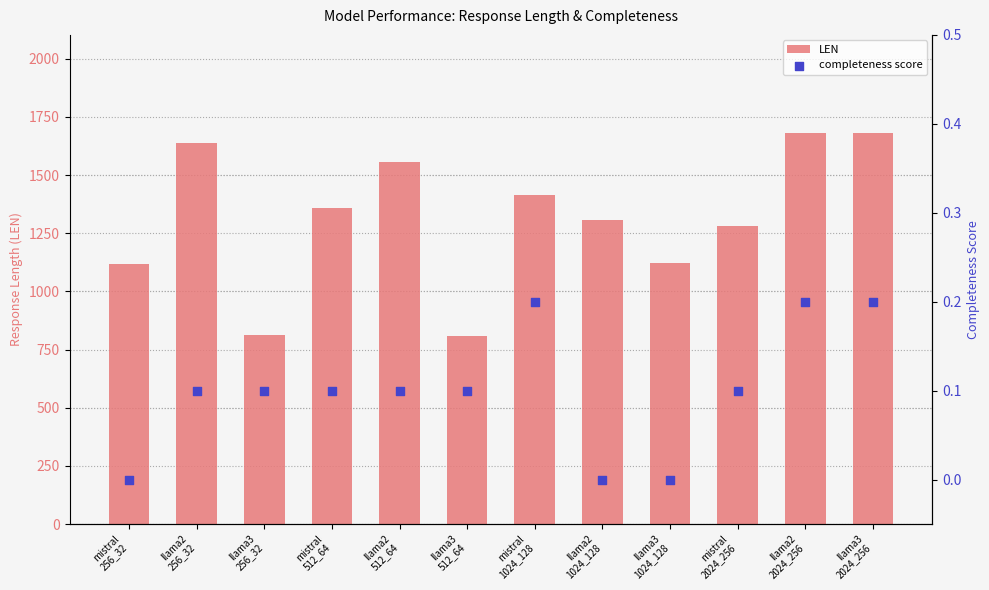

What are all the series names shown in the legend?

LEN, completeness score